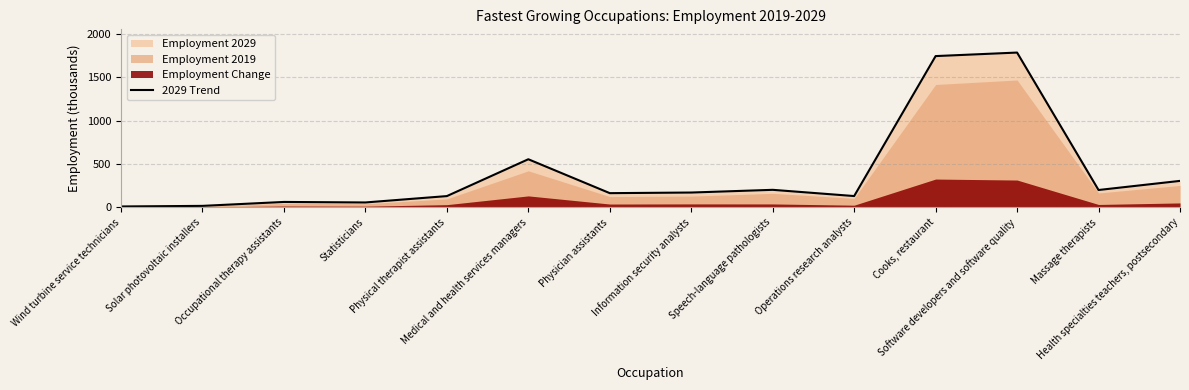

Which has a higher value, Medical and health services managers or Operations research analysts?

Medical and health services managers